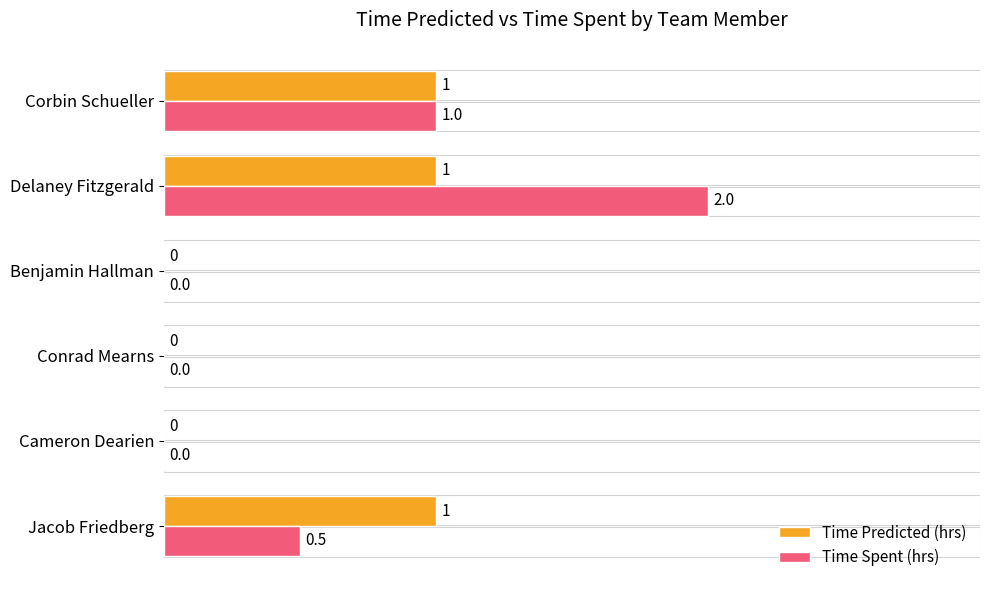

Which label corresponds to the largest value in the chart?

Delaney Fitzgerald